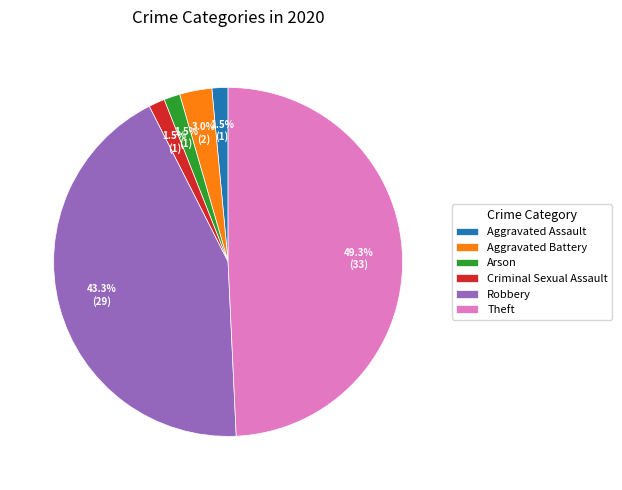

How much of the chart is everything except Theft?

50.7%